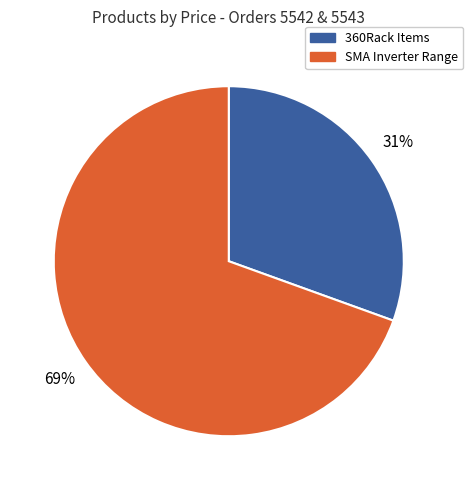

To the nearest percent, what is the average slice percentage?

50%